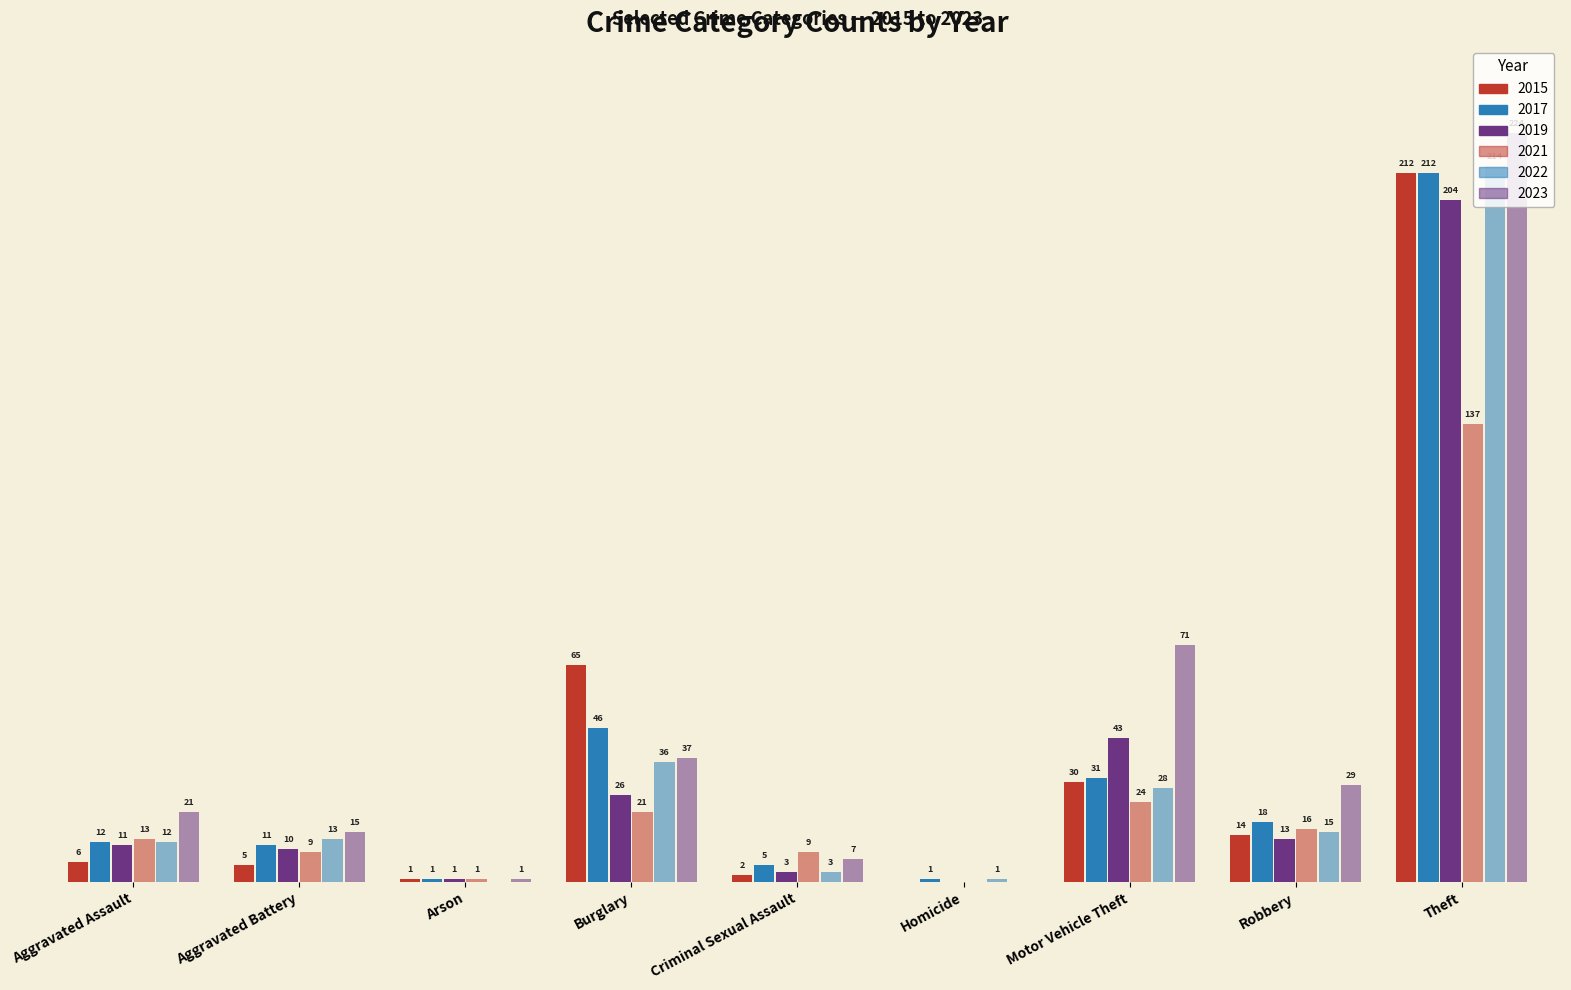

Rank the categories by 2019 value from lowest to highest.

Homicide, Arson, Criminal Sexual Assault, Aggravated Battery, Aggravated Assault, Robbery, Burglary, Motor Vehicle Theft, Theft